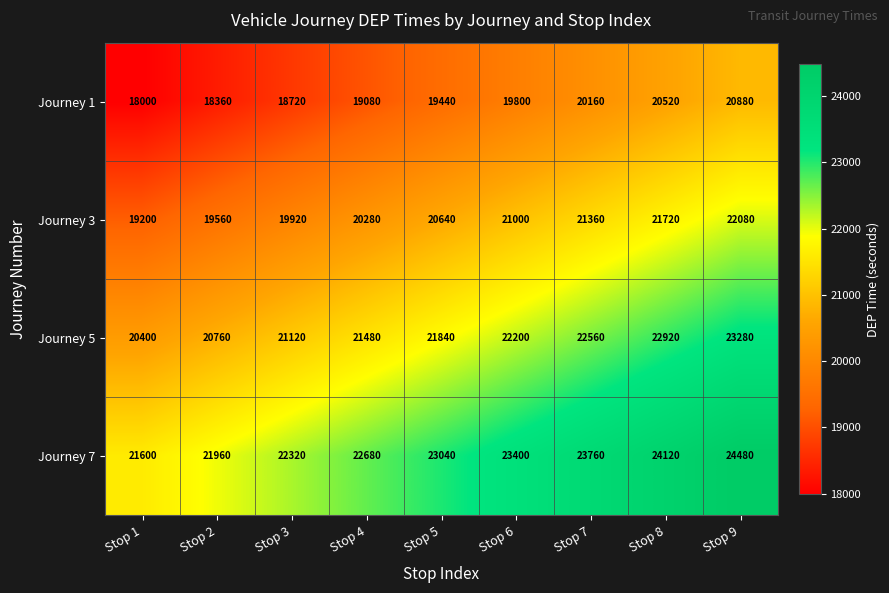

Count the number of categories in the chart.

9